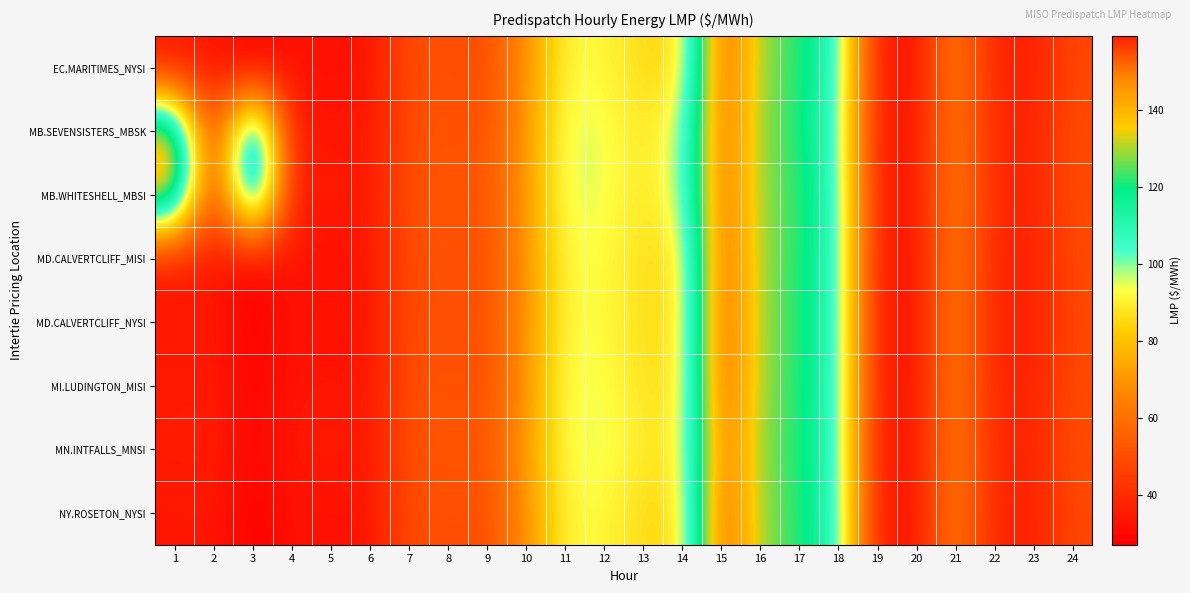

What is the greatest value displayed?

159.2